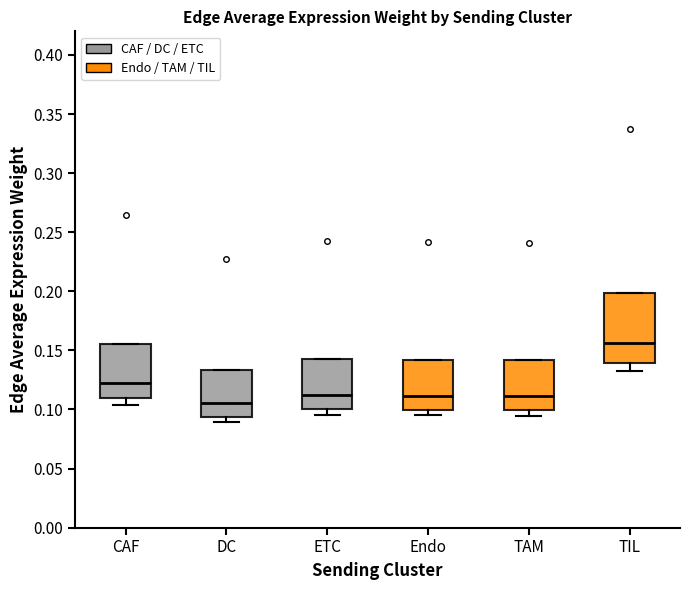

Which box's median line is the highest?

TIL